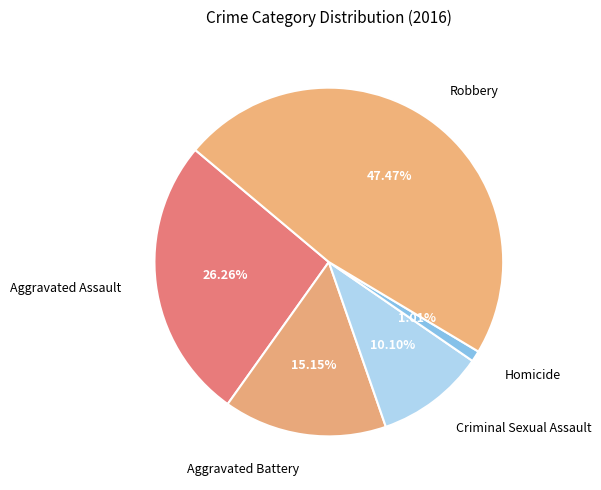

Do Robbery and Aggravated Battery together represent more than half of the pie?

Yes